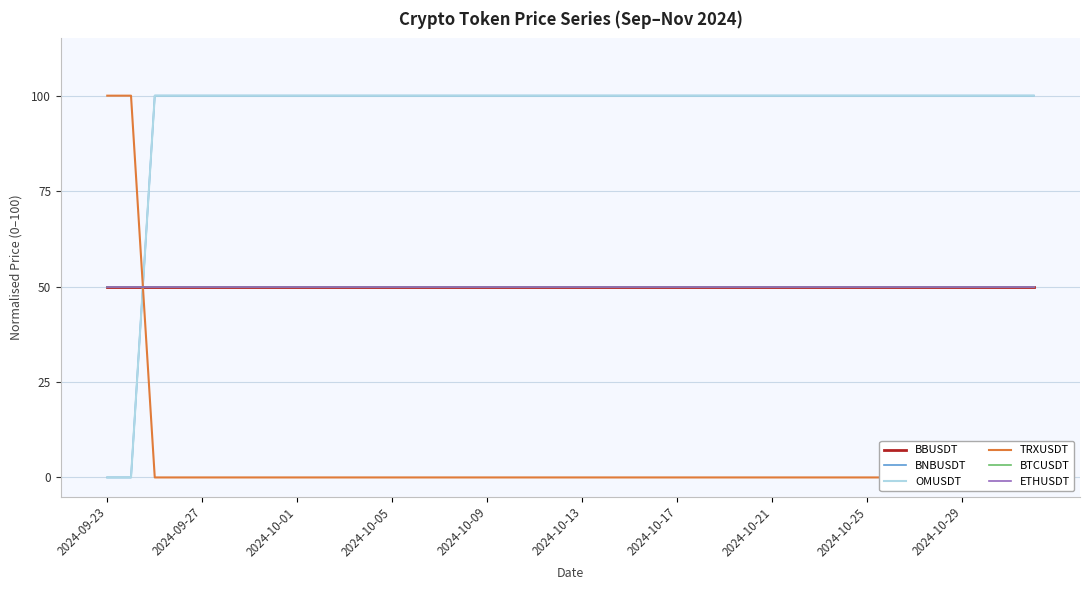

Which label corresponds to the largest value in the chart?

2024-10-01